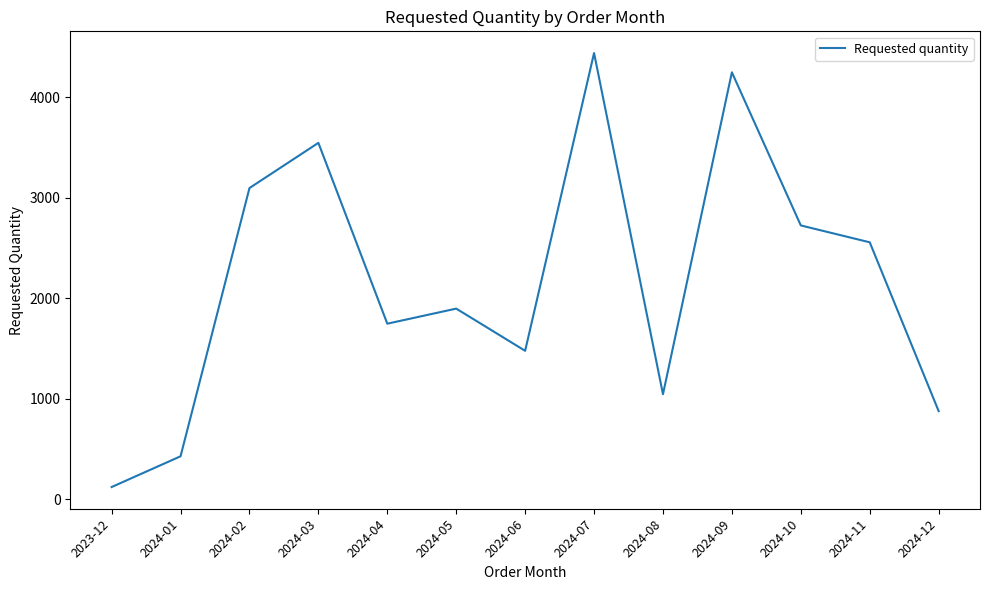

Rank the categories by value from lowest to highest.

2023-12, 2024-01, 2024-12, 2024-08, 2024-06, 2024-04, 2024-05, 2024-11, 2024-10, 2024-02, 2024-03, 2024-09, 2024-07